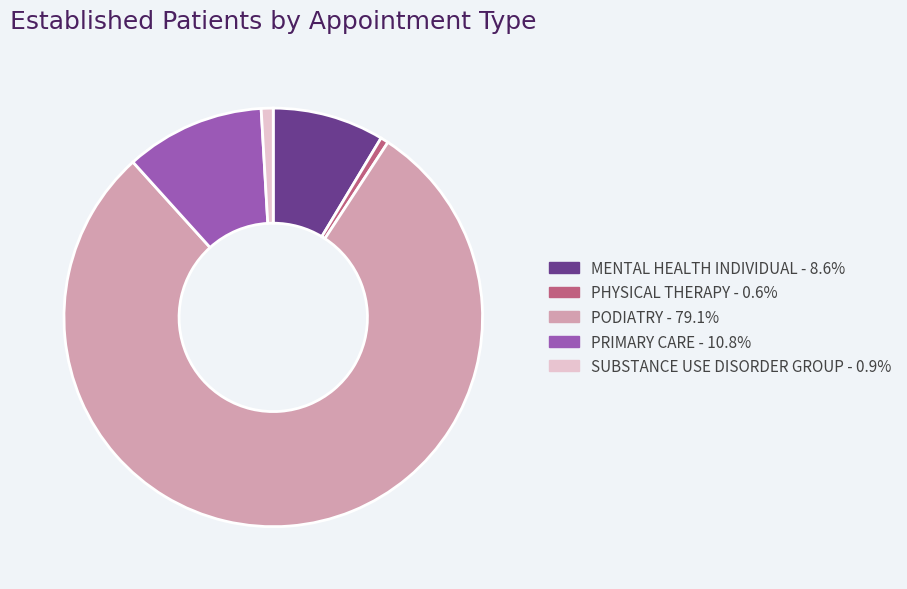

Does PRIMARY CARE represent more than half of the total?

No